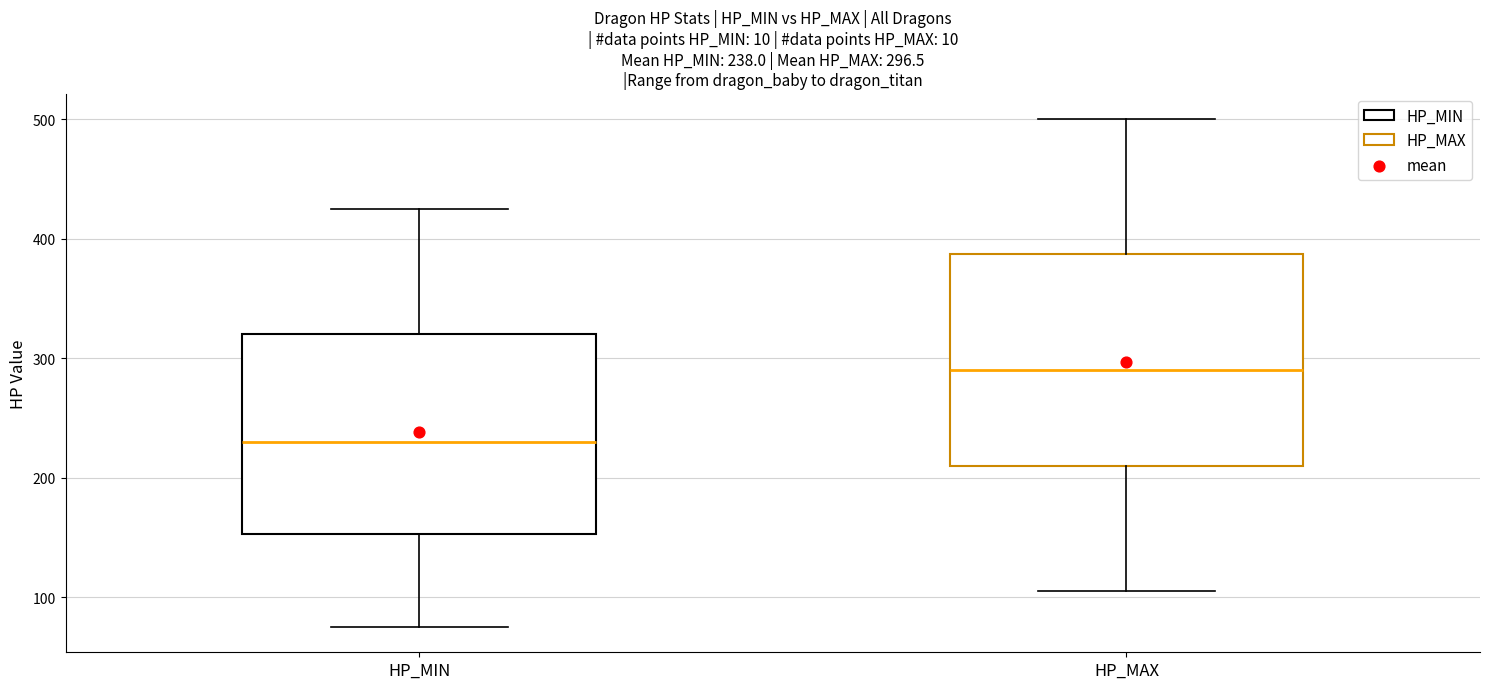

Comparing the boxes themselves (not the whiskers), which one is the tallest?

HP_MAX